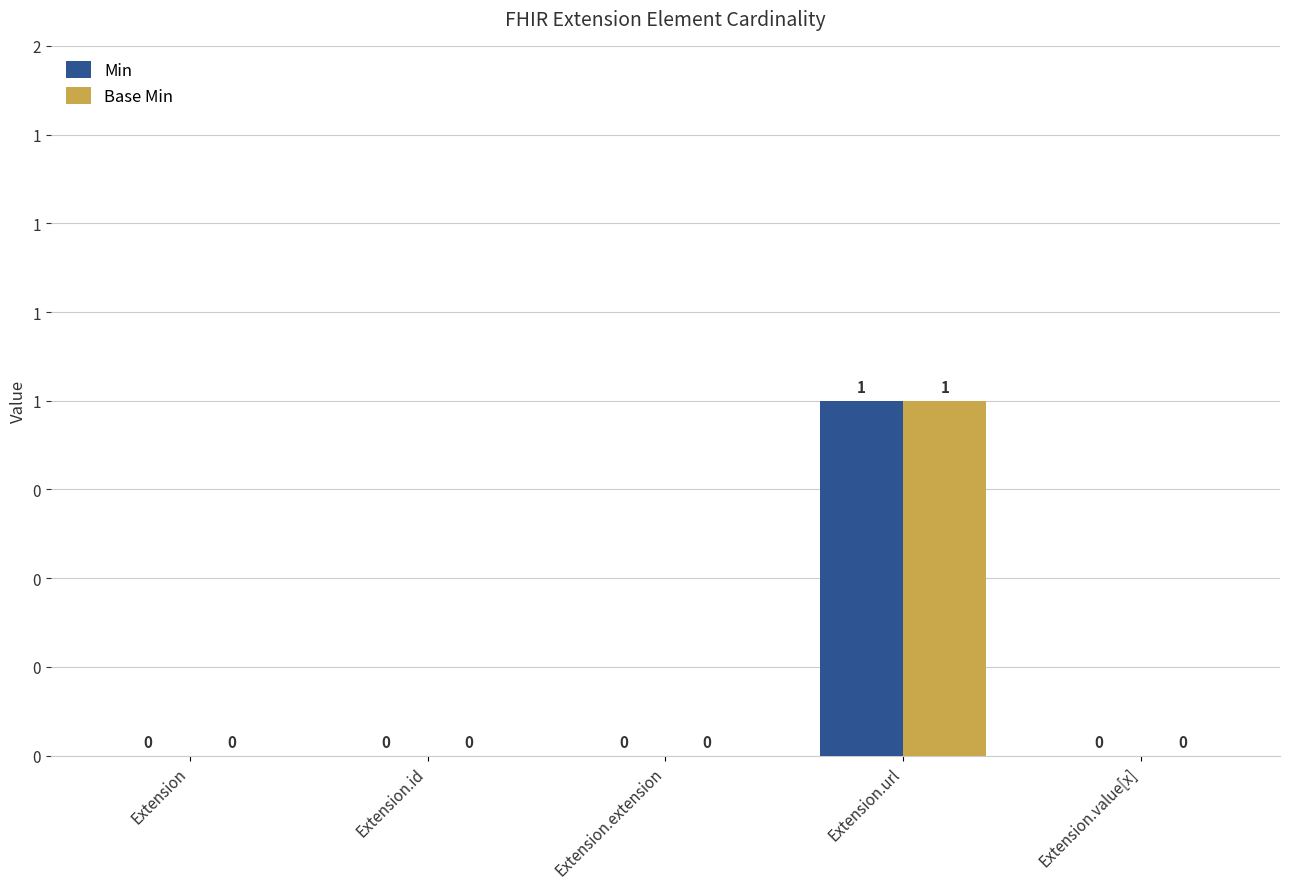

The Min series shows 0 at Extension.id. True or false?

True